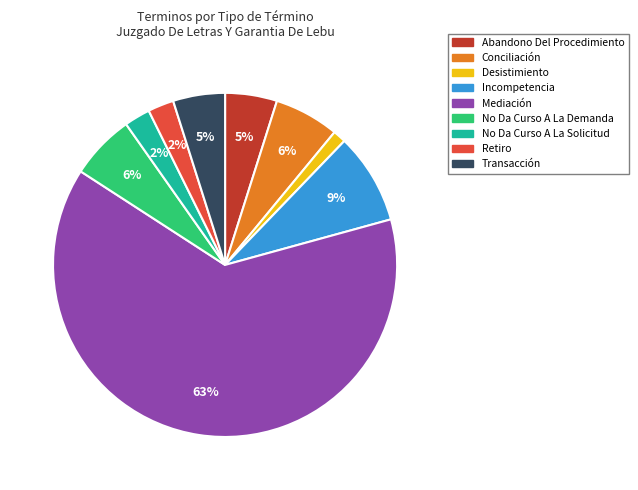

To the nearest percent, what is the average slice percentage?

11%